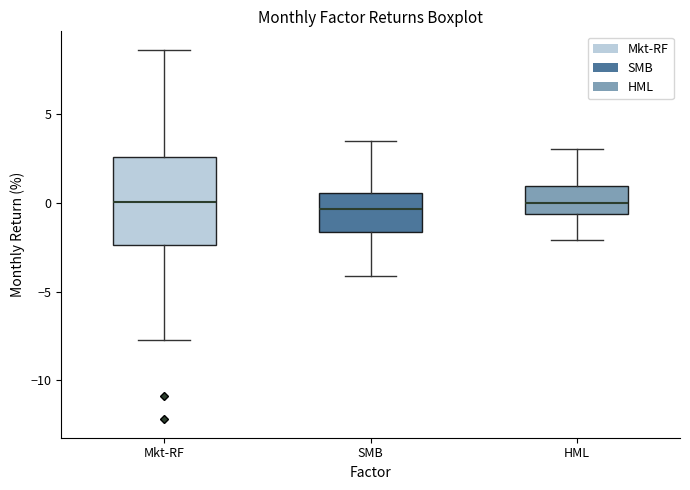

Which box is the tallest, from its lower edge to its upper edge?

Mkt-RF